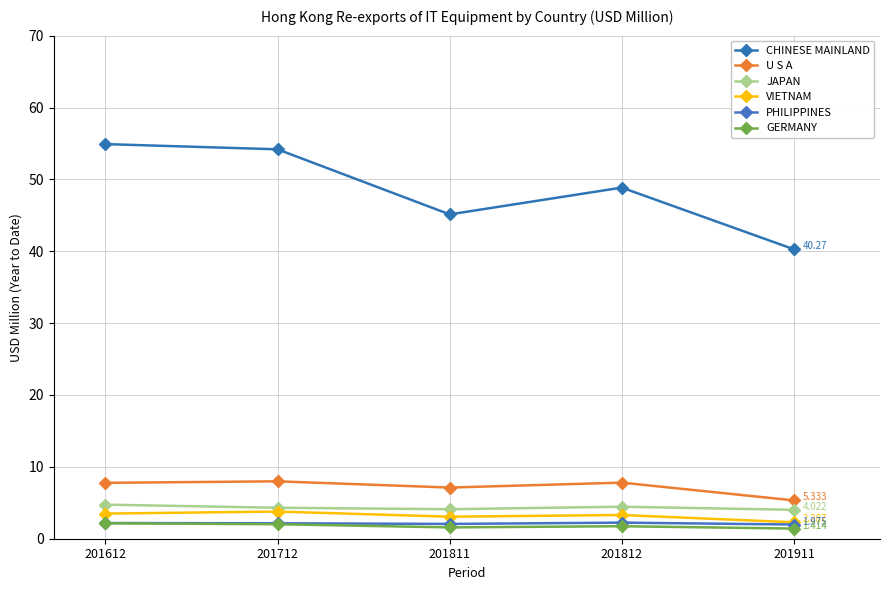

Reading left to right, transcribe all the data shown in this chart.

CHINESE MAINLAND: 54.9	54.2	45.1	48.9	40.3
U S A: 7.8	8.0	7.1	7.8	5.3
JAPAN: 4.7	4.3	4.1	4.5	4.0
VIETNAM: 3.5	3.8	3.1	3.3	2.3
PHILIPPINES: 2.2	2.1	2.1	2.2	2.0
GERMANY: 2.1	2.0	1.6	1.7	1.4